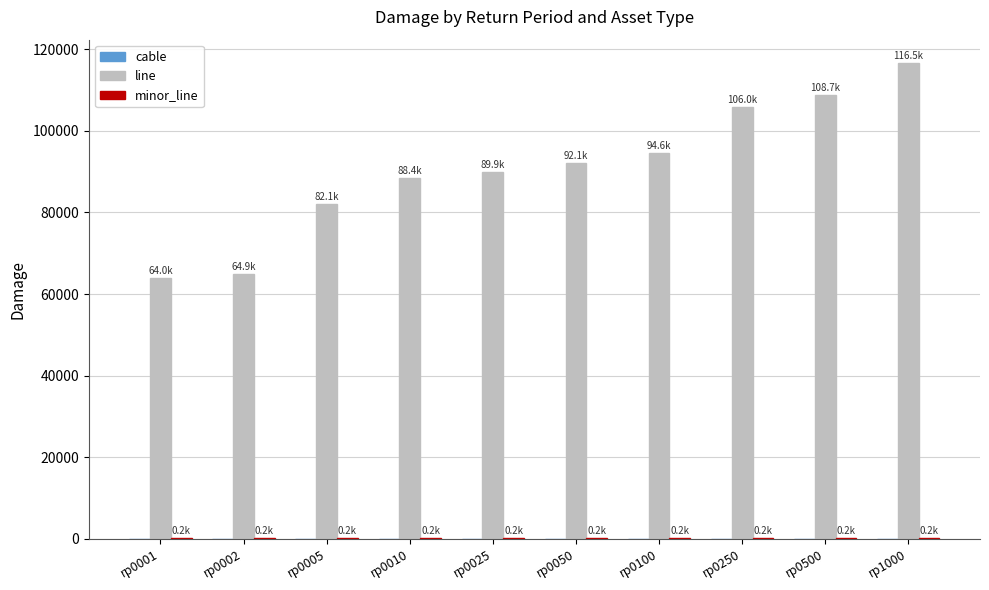

The value of line at rp0005 is 82066.0. True or false?

True